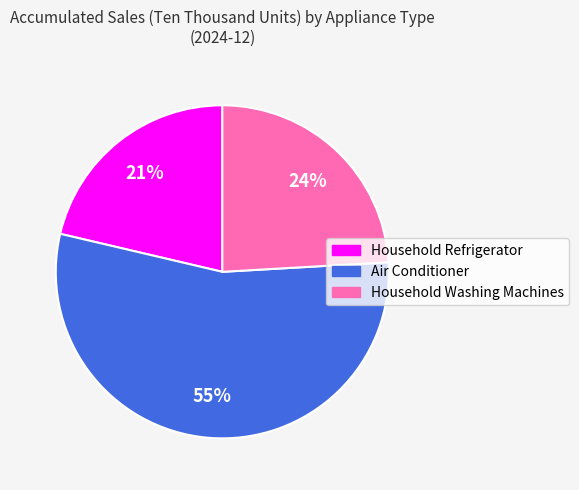

Rank the categories by value from highest to lowest.

Air Conditioner, Household Washing Machines, Household Refrigerator